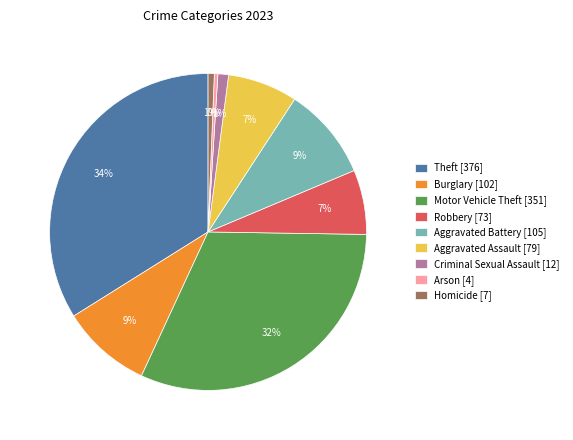

What is the ratio of the value at Burglary [102] to the value at Aggravated Battery [105]?

1.0